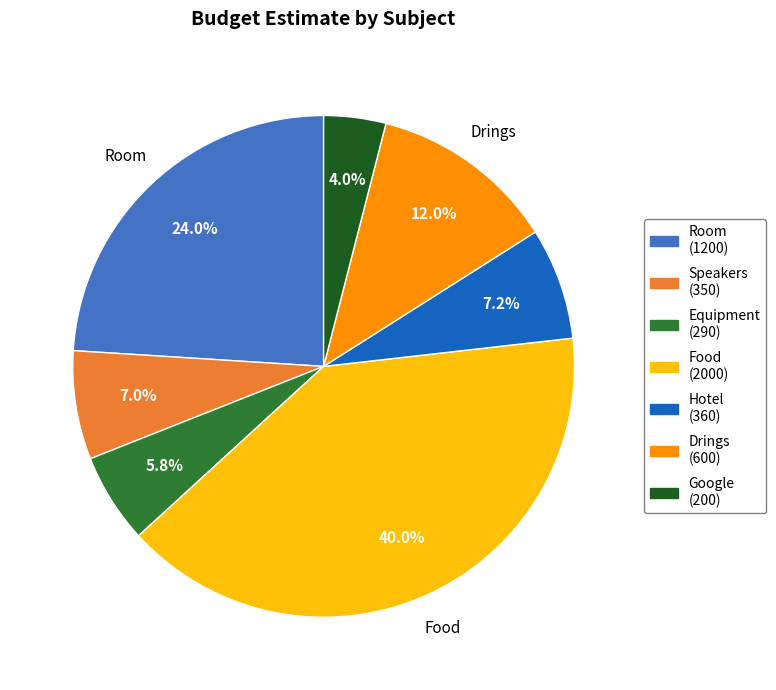

Which slice is the largest?

Food